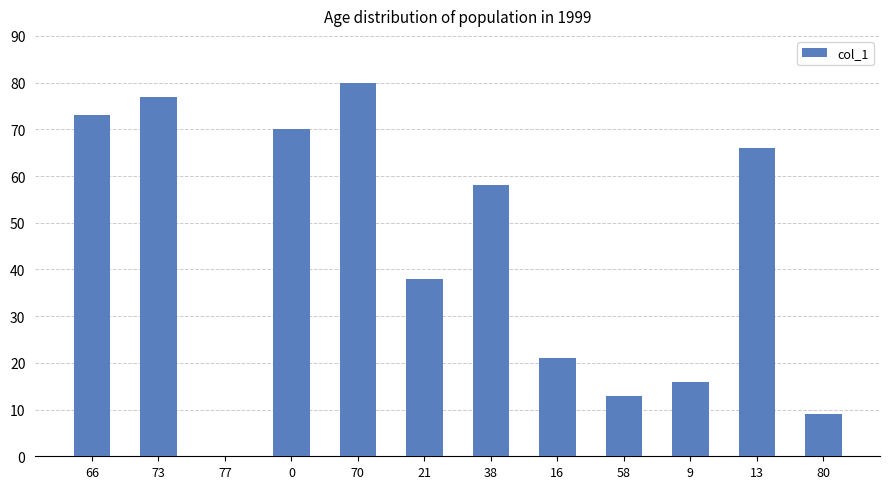

What is the sum of all values?

521